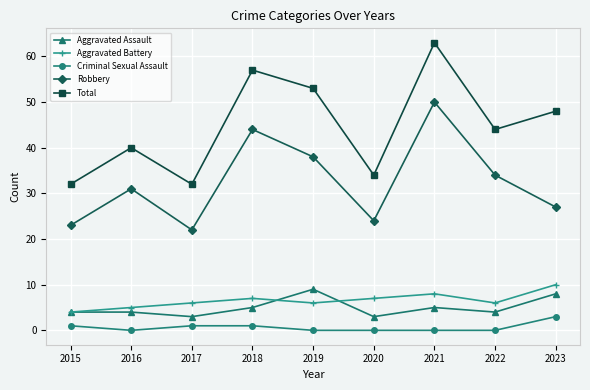

Reading left to right, list all the values displayed in this chart.

Aggravated Assault: 2015=4	2016=4	2017=3	2018=5	2019=9	2020=3	2021=5	2022=4	2023=8
Aggravated Battery: 2015=4	2016=5	2017=6	2018=7	2019=6	2020=7	2021=8	2022=6	2023=10
Criminal Sexual Assault: 2015=1	2016=0	2017=1	2018=1	2019=0	2020=0	2021=0	2022=0	2023=3
Robbery: 2015=23	2016=31	2017=22	2018=44	2019=38	2020=24	2021=50	2022=34	2023=27
Total: 2015=32	2016=40	2017=32	2018=57	2019=53	2020=34	2021=63	2022=44	2023=48